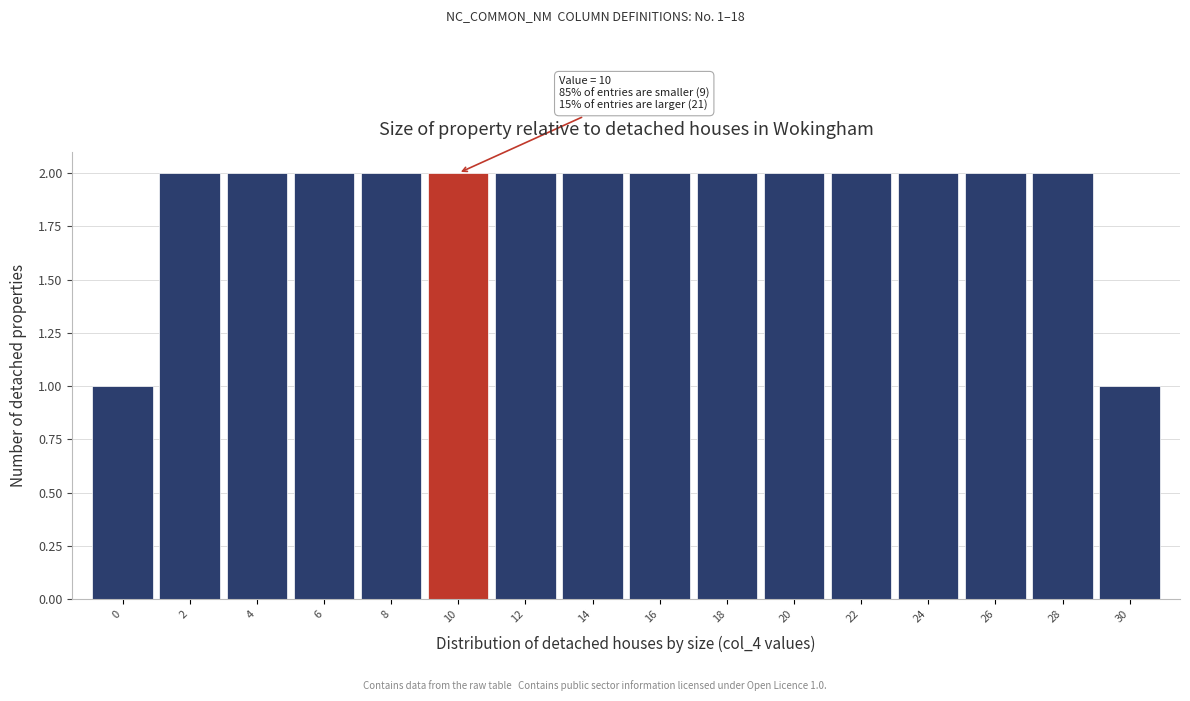

Reading left to right, list all the values displayed in this chart.

1	2	2	2	2	2	2	2	2	2	2	2	2	2	2	1